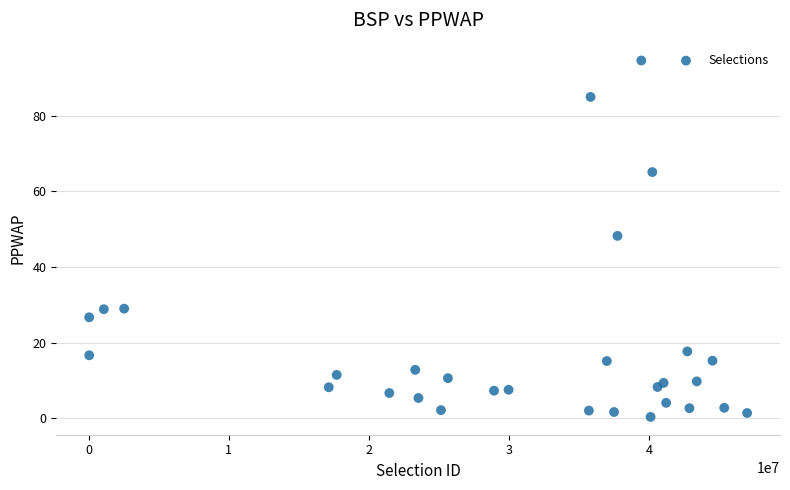

What Y value in the scatter plot is closest to 47?

48.2